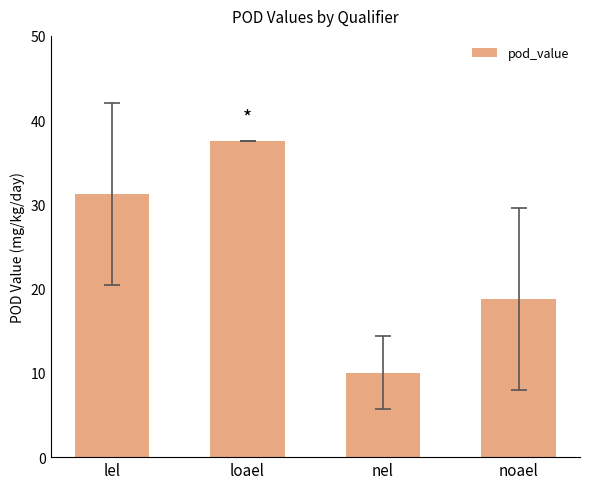

List the labels in order of value, largest first.

loael, lel, noael, nel